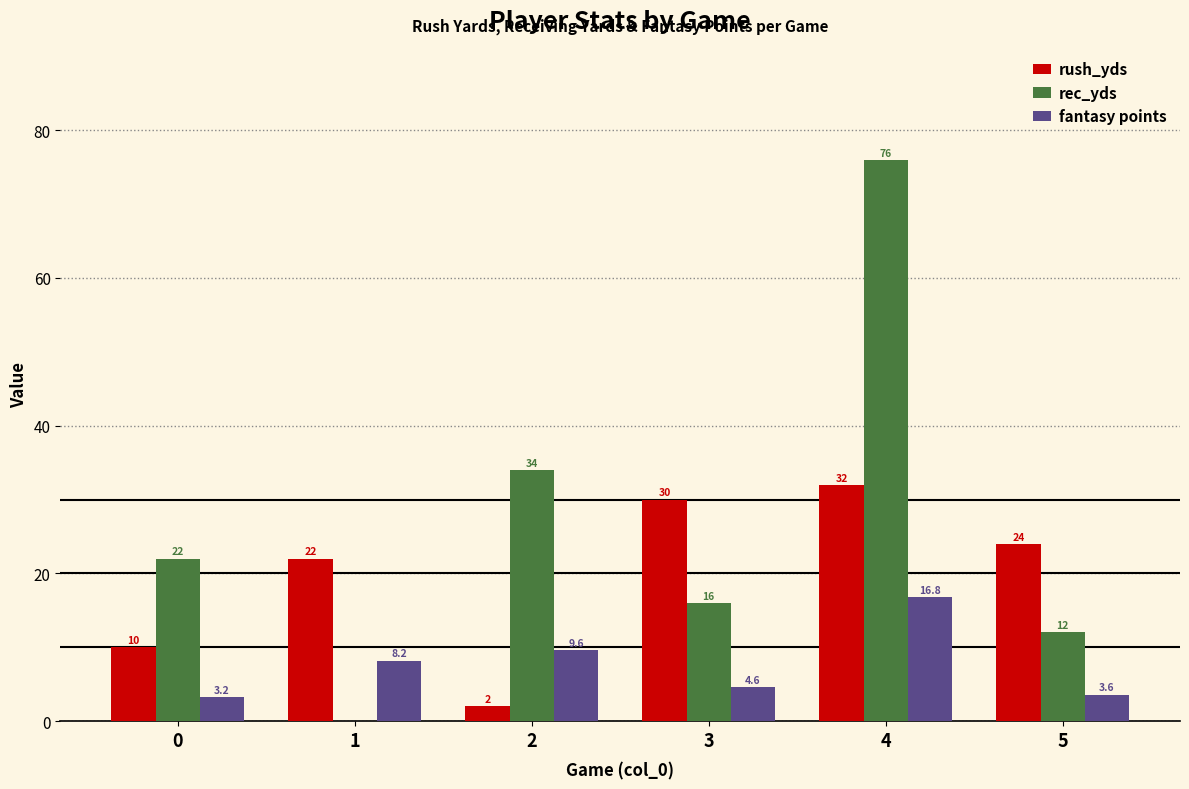

Reading left to right, list all the values displayed in this chart.

rush_yds: 10.0	22.0	2.0	30.0	32.0	24.0
rec_yds: 22.0	0.0	34.0	16.0	76.0	12.0
fantasy points: 3.2	8.2	9.6	4.6	16.8	3.6